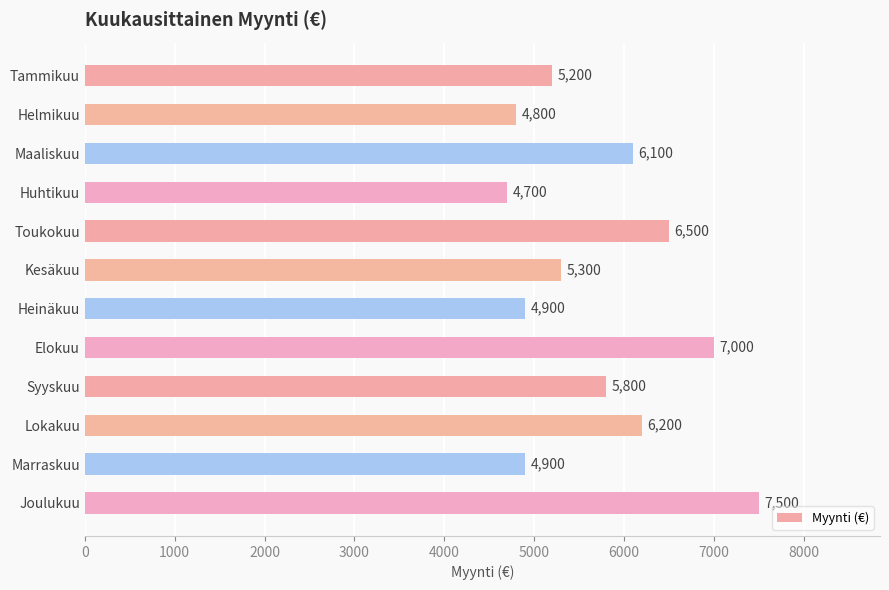

What is the difference between the second highest and minimum values?

2300